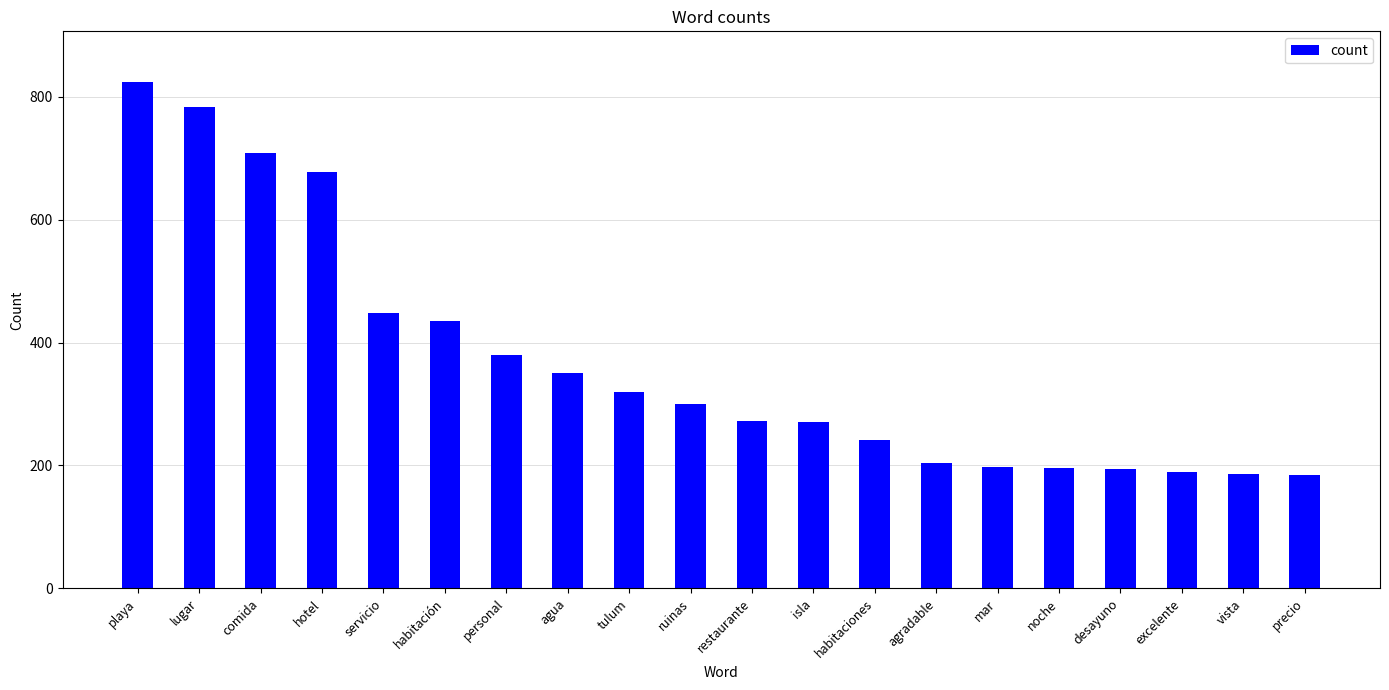

What is the change in value from playa to habitación?

-389